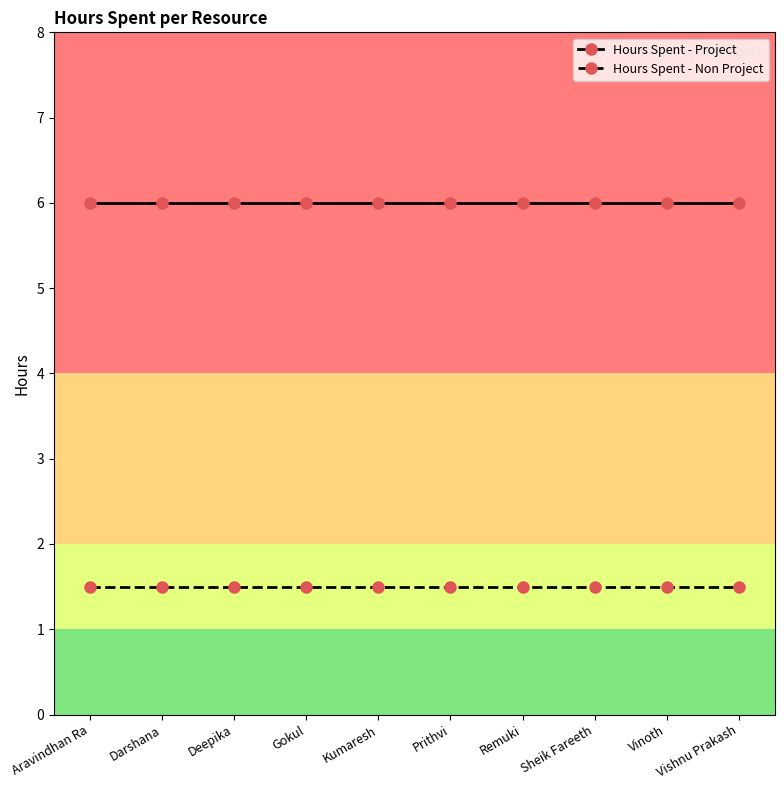

How many series are shown in this chart?

2